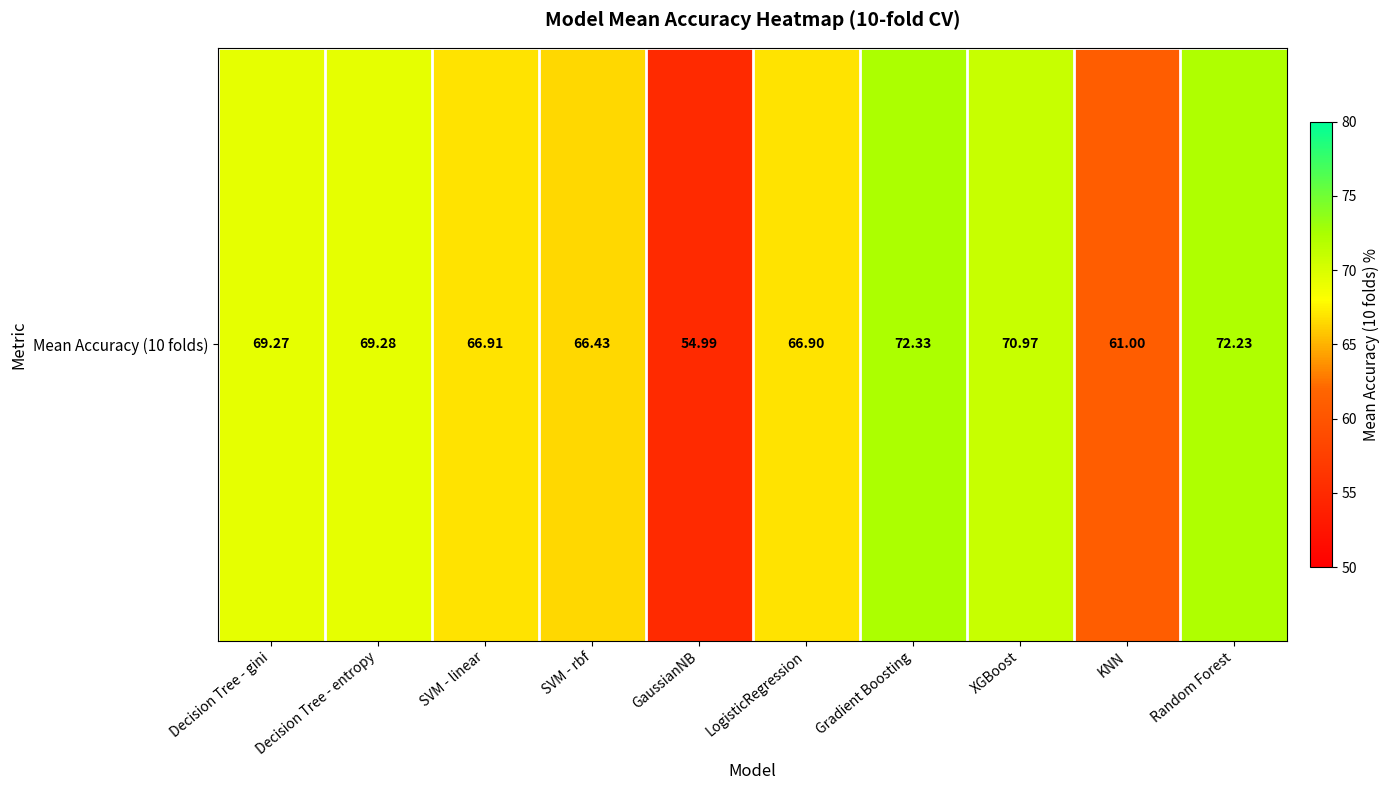

At which category does the chart reach its peak across all series?

Gradient Boosting